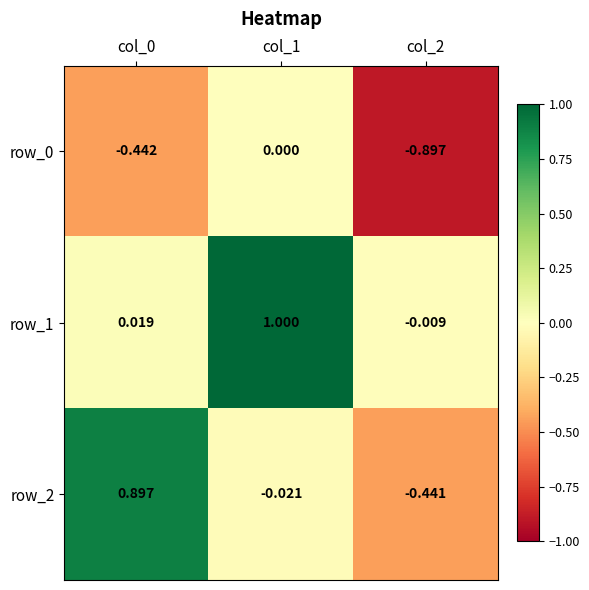

The value of row_1 at col_0 is 0.0. True or false?

True